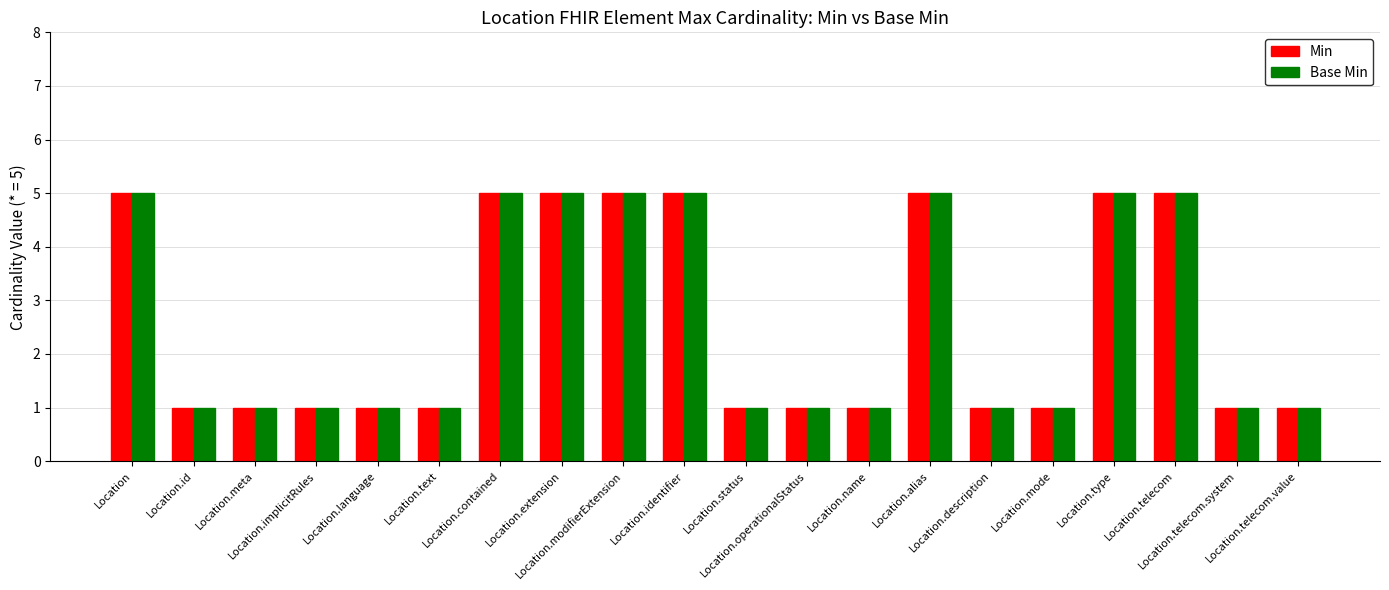

True or false: Min has a value of 0 at Location.operationalStatus.

False